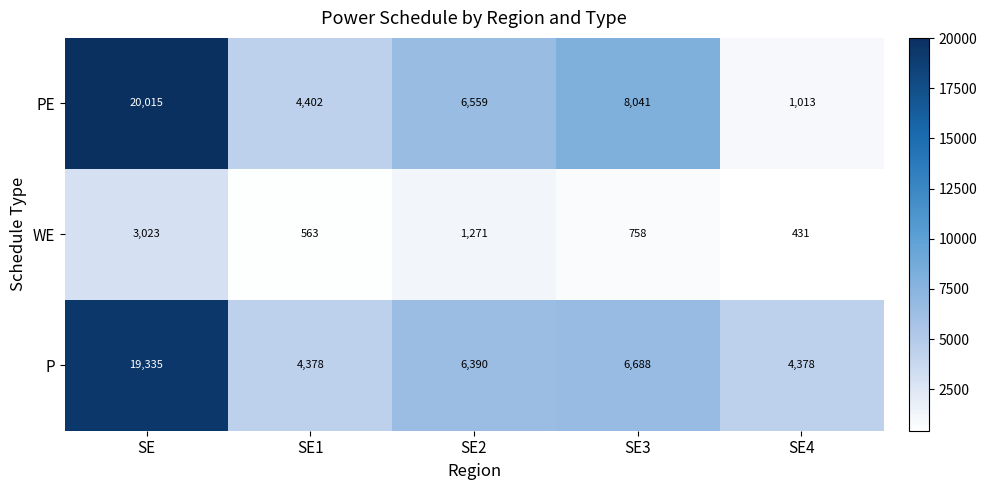

Reading left to right, what are all the values shown in this chart?

PE: SE=20015	SE1=4402	SE2=6559	SE3=8041	SE4=1013
WE: SE=3023	SE1=563	SE2=1271	SE3=758	SE4=431
P: SE=19335	SE1=4378	SE2=6390	SE3=6688	SE4=4378